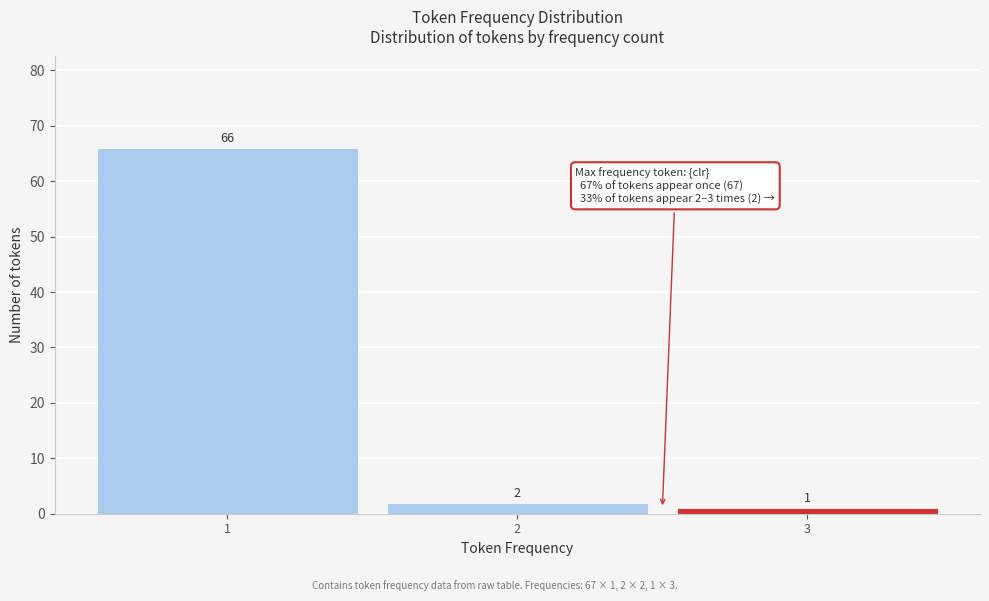

Reading left to right, what are all the values shown in this chart?

1=66	2=2	3=1